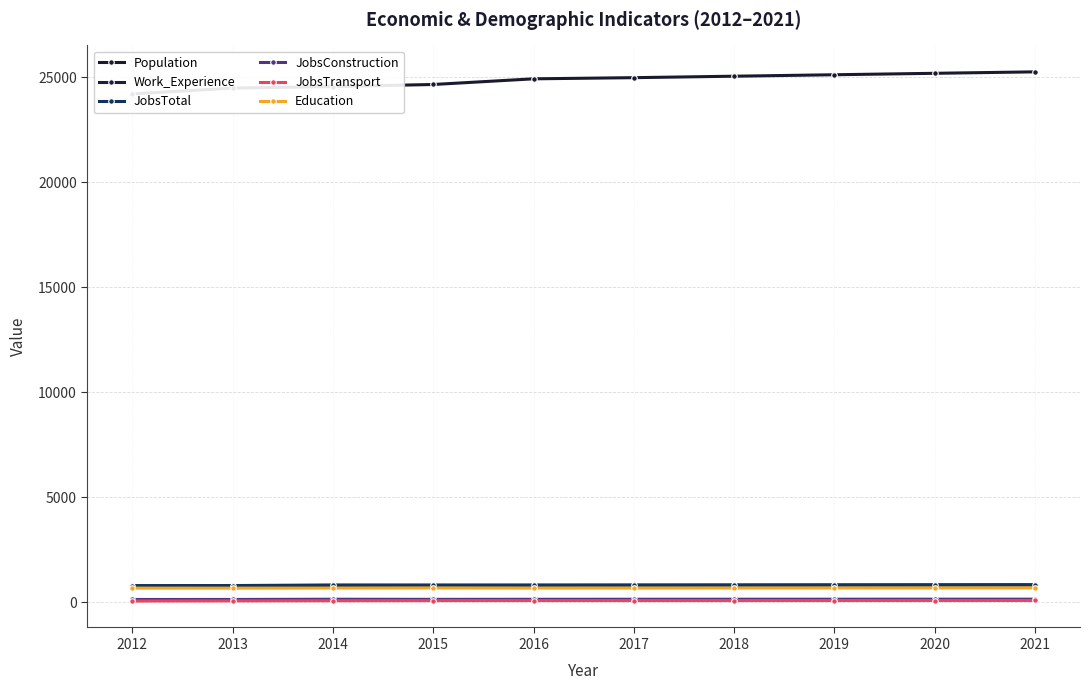

Between 2016 and 2018, which series saw the biggest shift?

Population